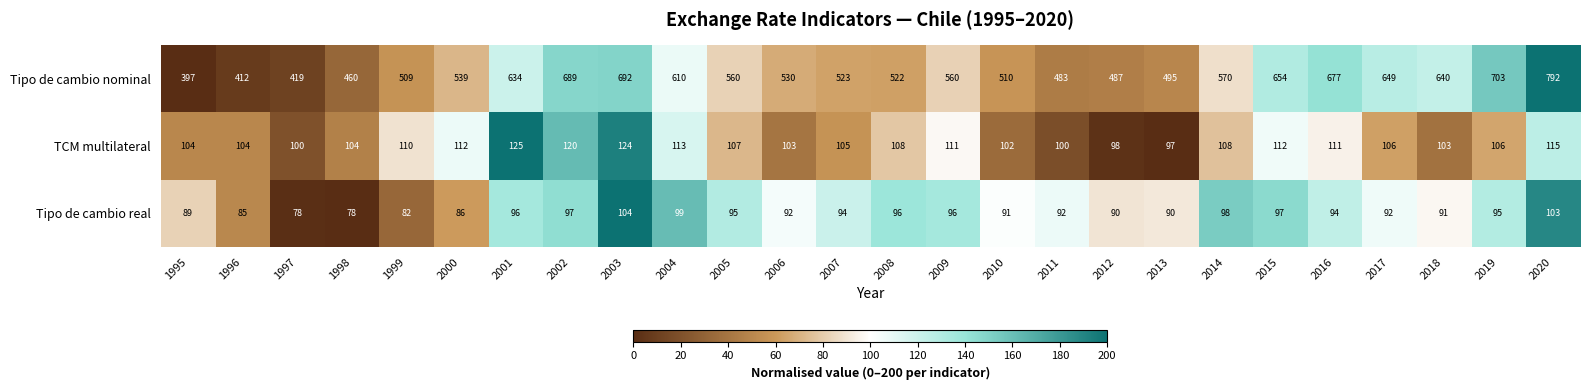

What is the maximum value shown in the chart?

792